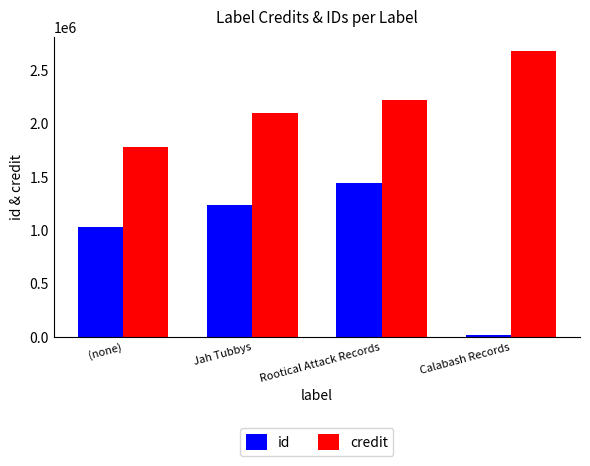

At which category is the sum across all series the highest?

Rootical Attack Records